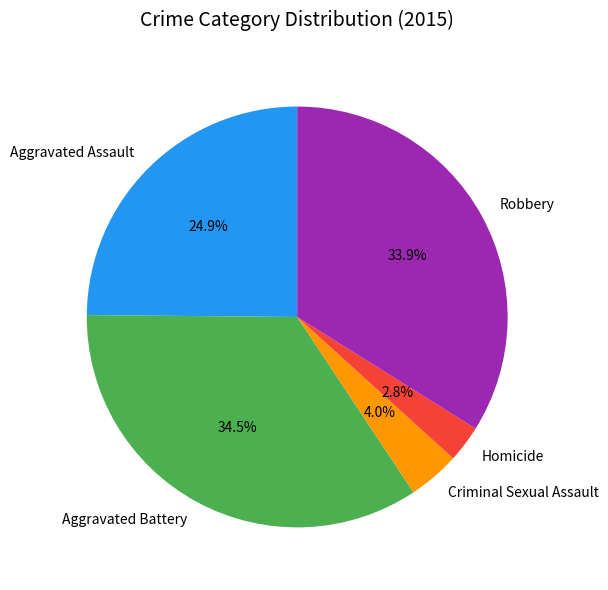

To the nearest percent, what percentage of the pie is Robbery?

34%